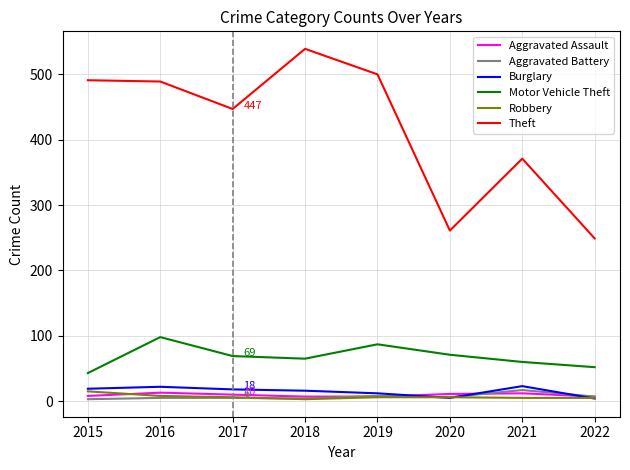

Is the value of Theft at 2022 greater than the value of Aggravated Battery at 2019?

Yes